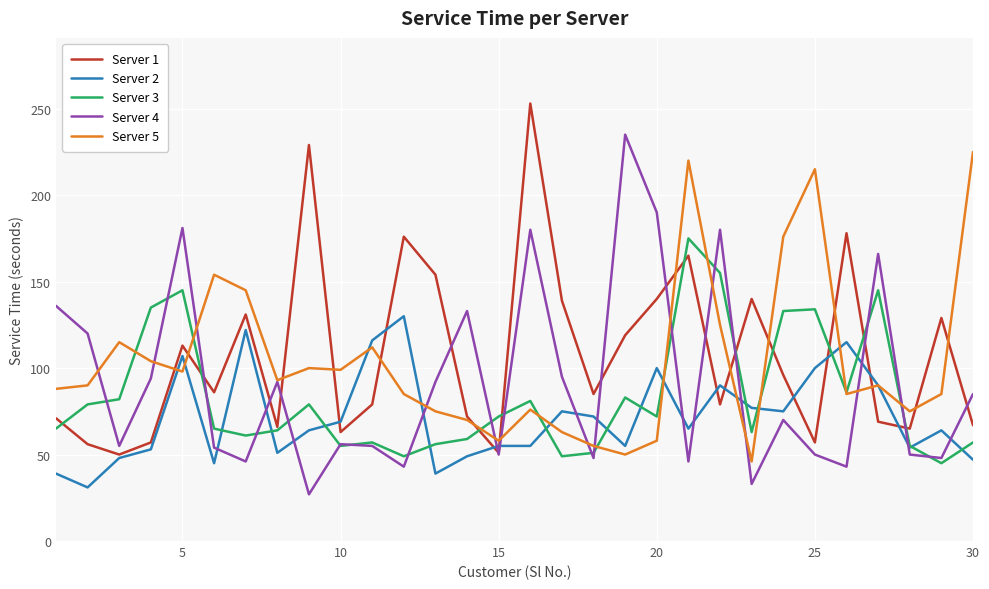

How many times do Server 4 and Server 2 cross each other?

14